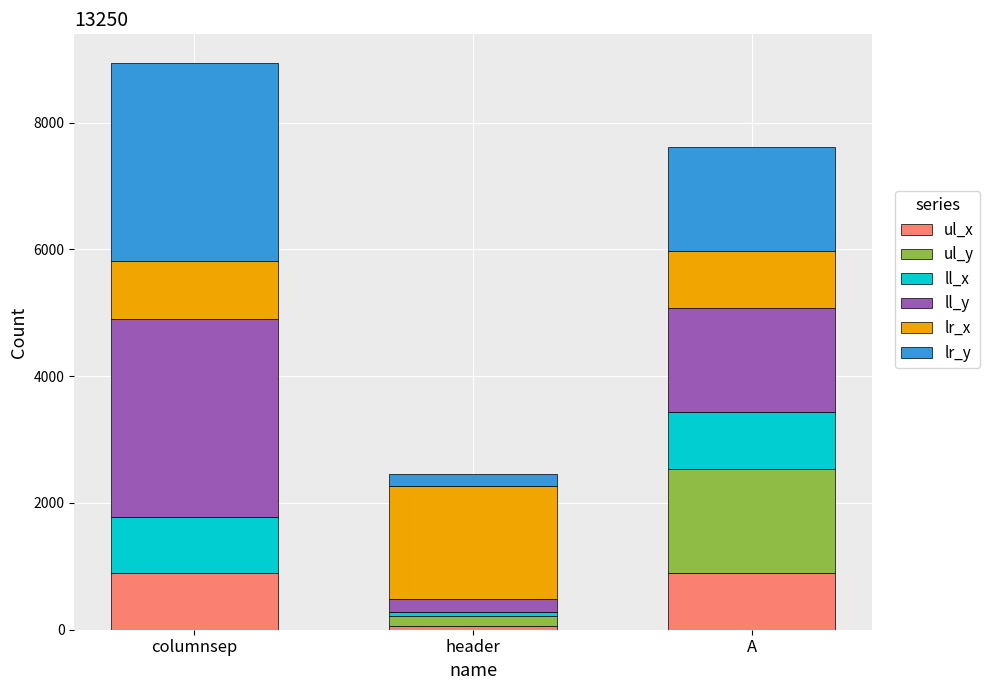

True or false: ul_x has a value of 1188 at columnsep.

False